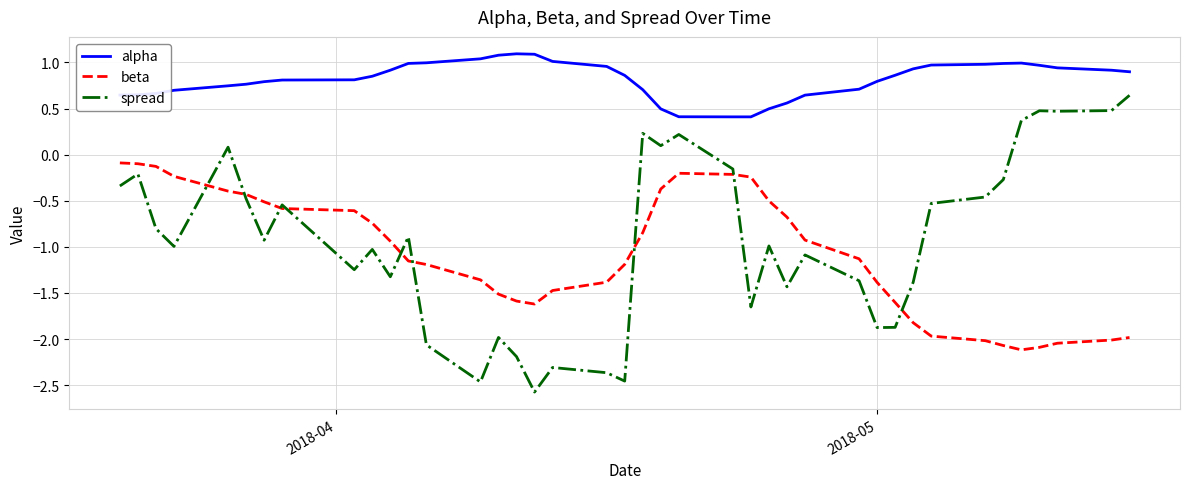

At how many categories does at least one series exceed -1?

40